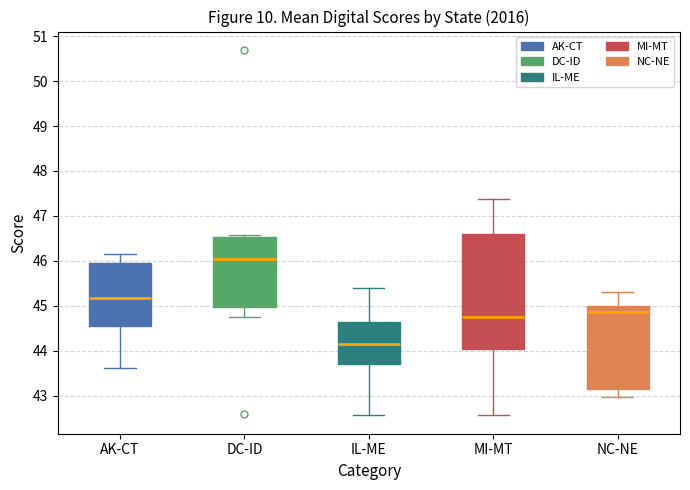

Reading left to right, read every box against the y-axis: the position of its median line, the range the box covers, and the ends of its whiskers. The values are not printed on the chart, so give them approximately, as read against the axis.

AK-CT: median 45.2, box 44.5 to 45.9, whiskers 43.6 to 46.1
DC-ID: median 46.0, box 45.0 to 46.5, whiskers 44.7 to 46.6
IL-ME: median 44.1, box 43.7 to 44.6, whiskers 42.6 to 45.4
MI-MT: median 44.8, box 44.0 to 46.6, whiskers 42.6 to 47.4
NC-NE: median 44.9, box 43.1 to 45.0, whiskers 43.0 to 45.3